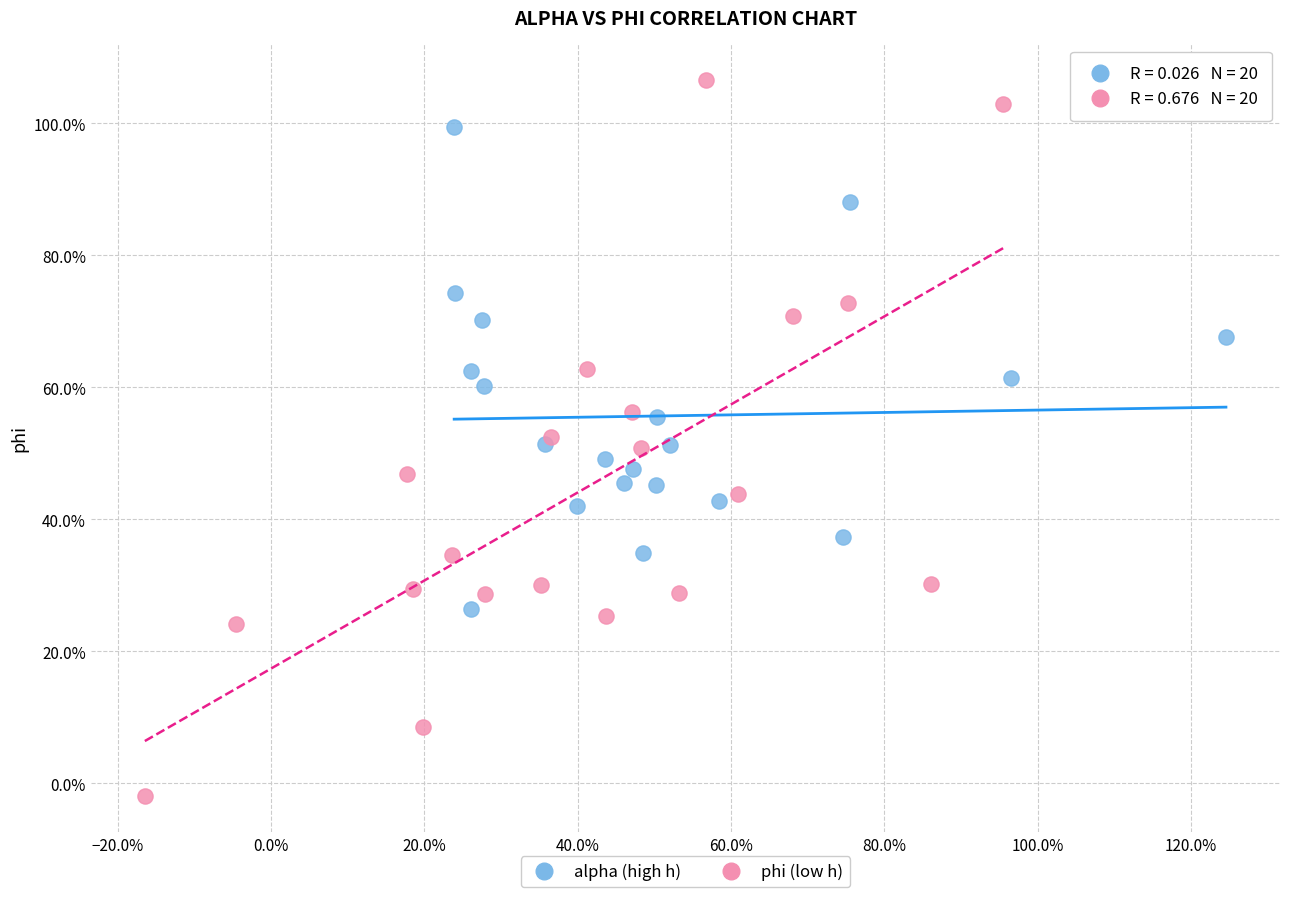

Which series has the widest spread of Y values?

phi (low h)